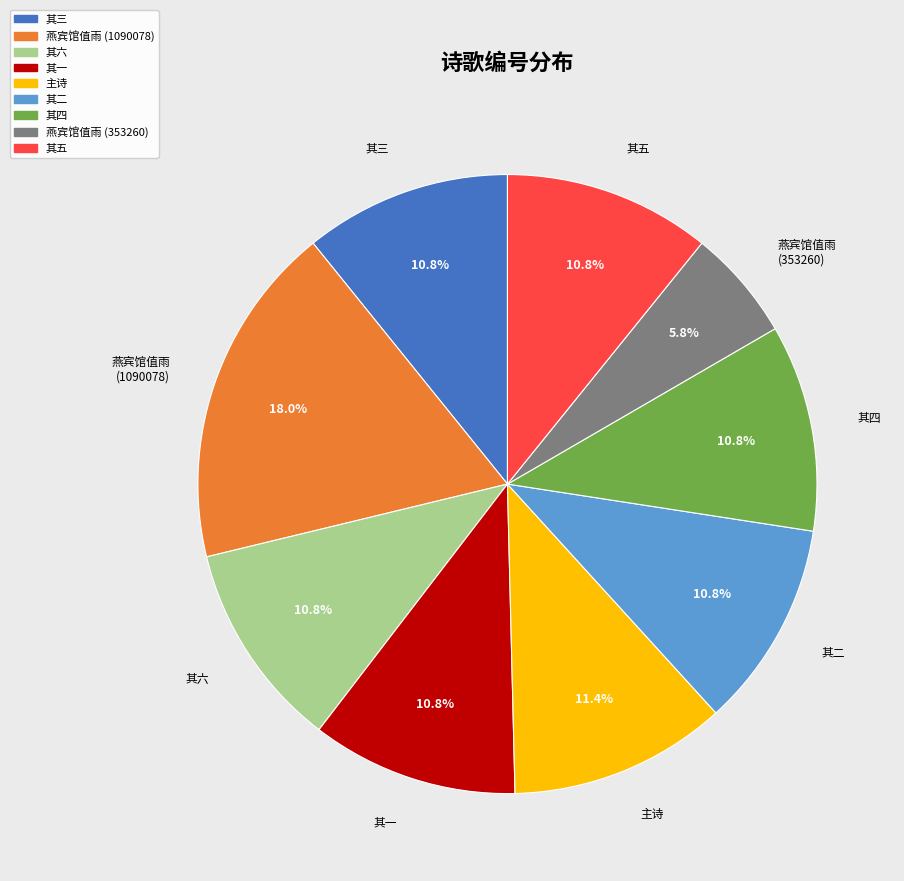

Approximately how many times larger is the value at 其六 compared to 其二?

1.0